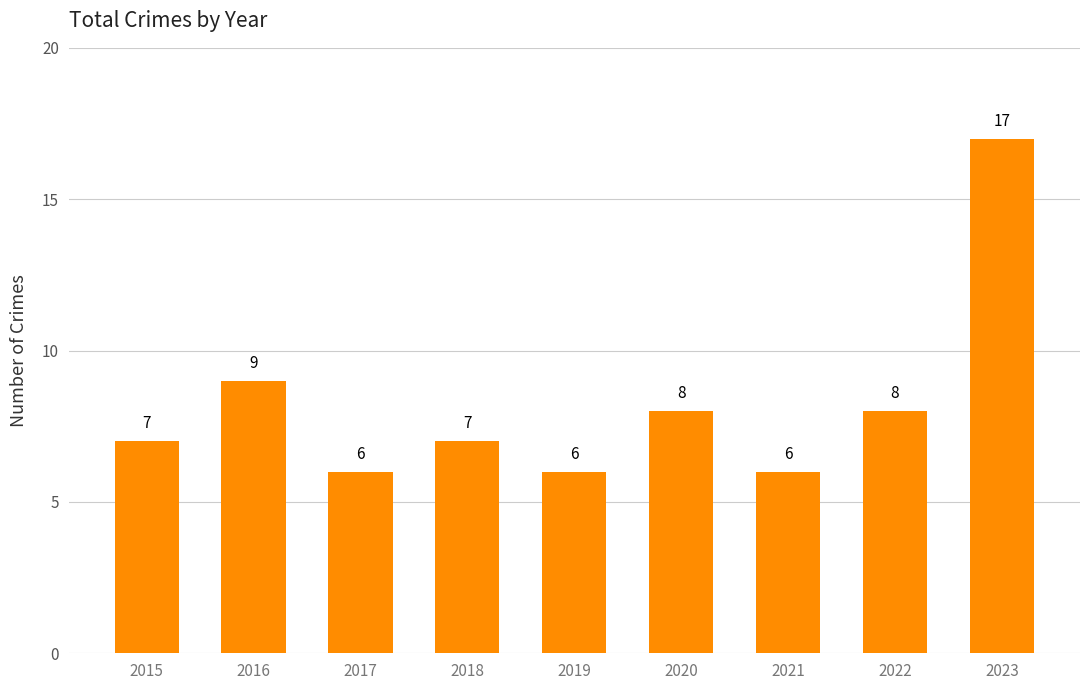

What is the maximum value shown in the chart?

17